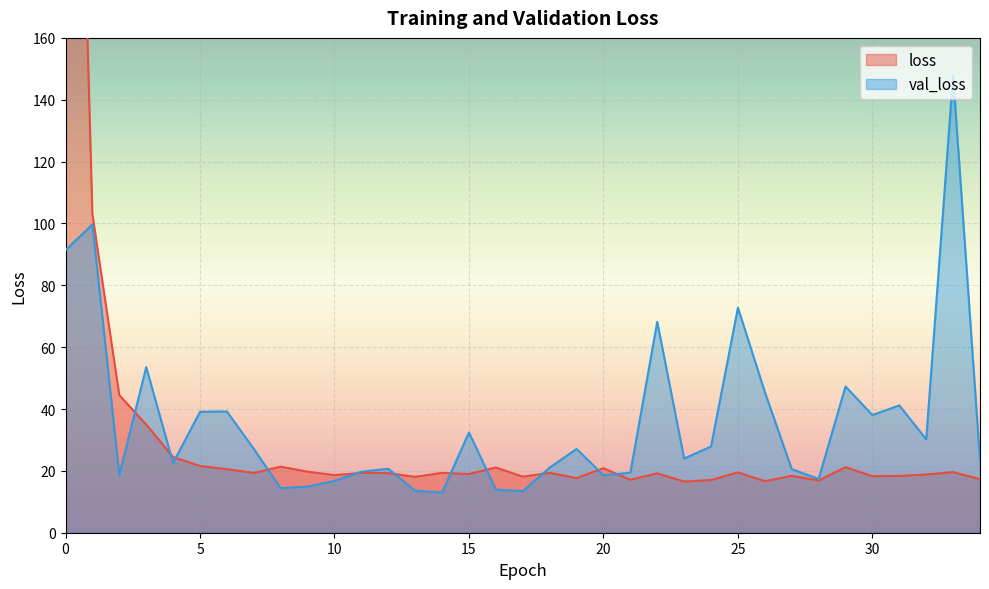

What is the minimum value shown in the chart?

13.0